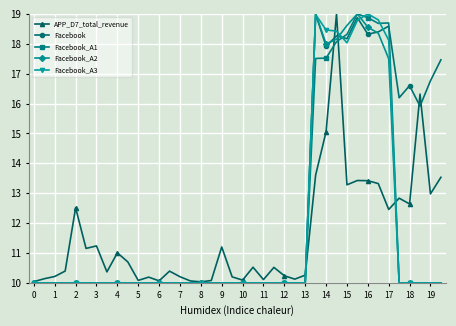

Which series ends up on top after the final intersection of Facebook and Facebook_A2?

Facebook